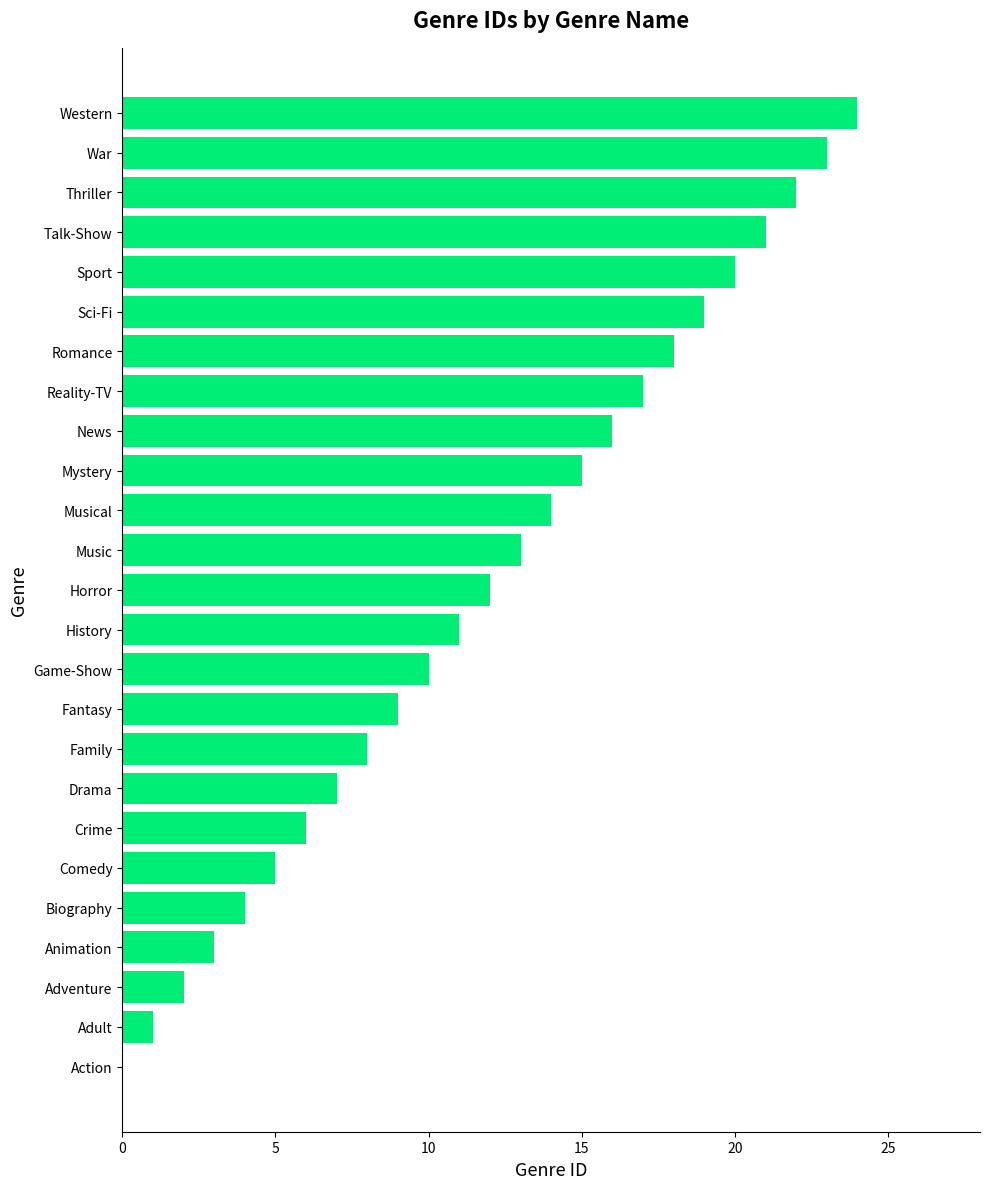

The chart shows a value of 13 at Music. True or false?

True